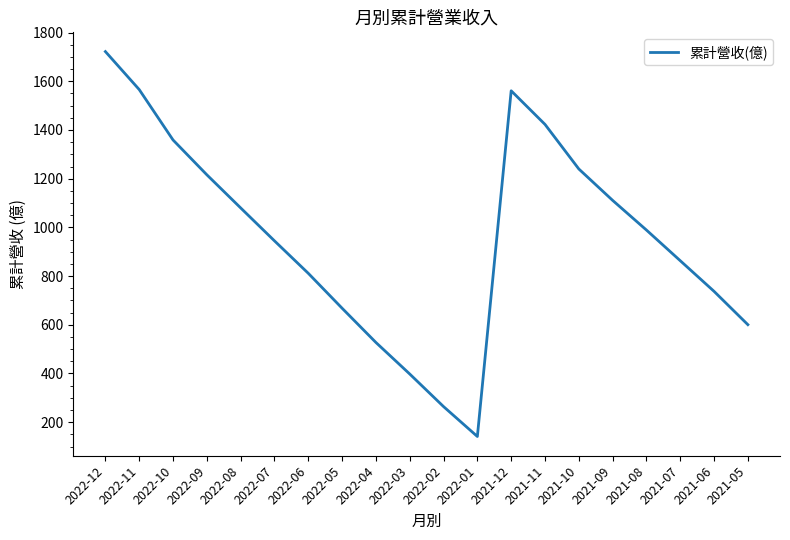

At which category does the chart reach its minimum across all series?

2022-01